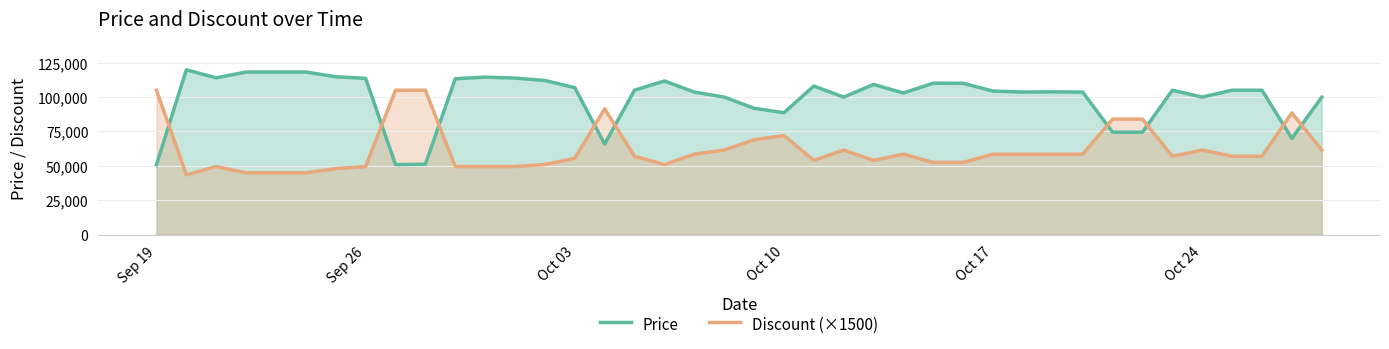

List the series in order of their peak value, highest first.

Price, Discount (×1500)